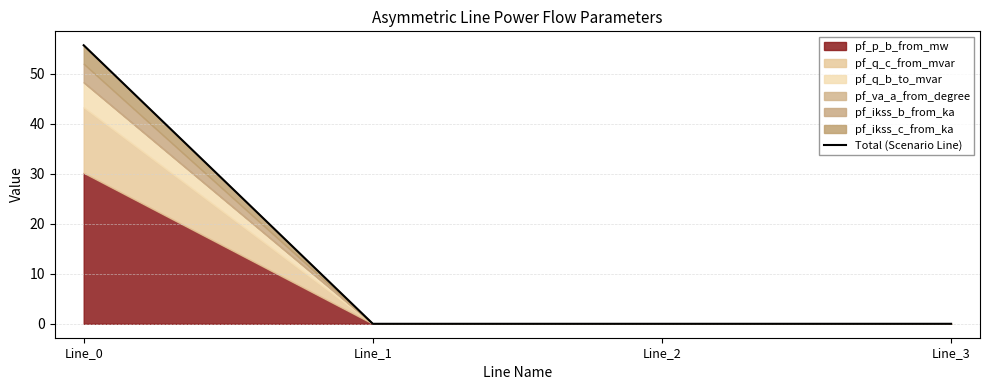

What is the average value?

13.9